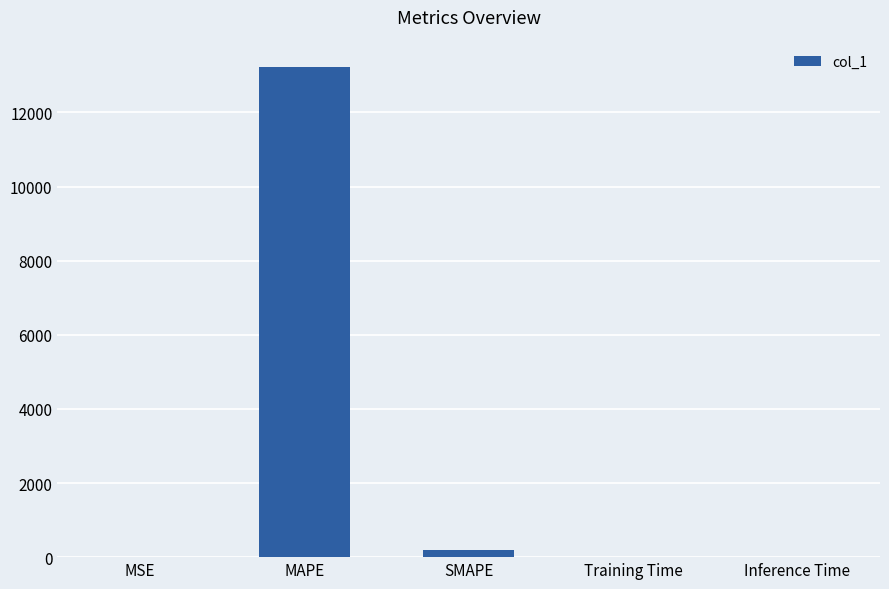

What is the change in value from MSE to MAPE?

+13226.2